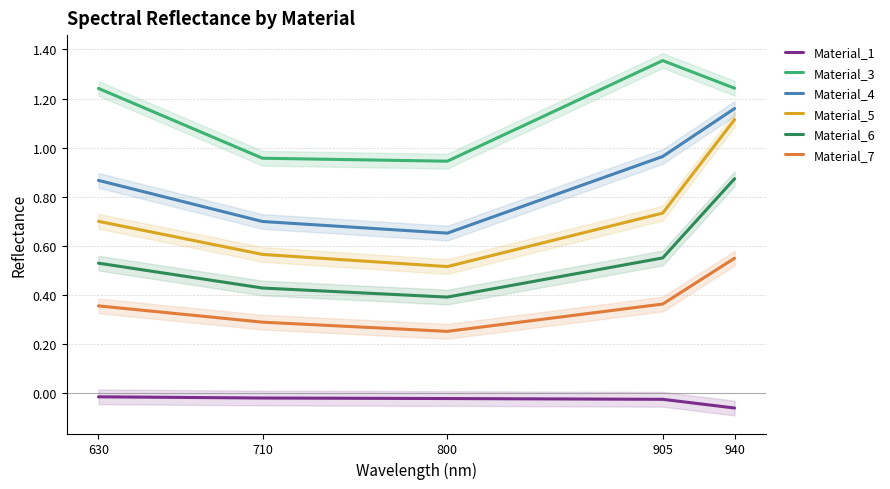

Which category has the lowest value in the Material_3 series?

800